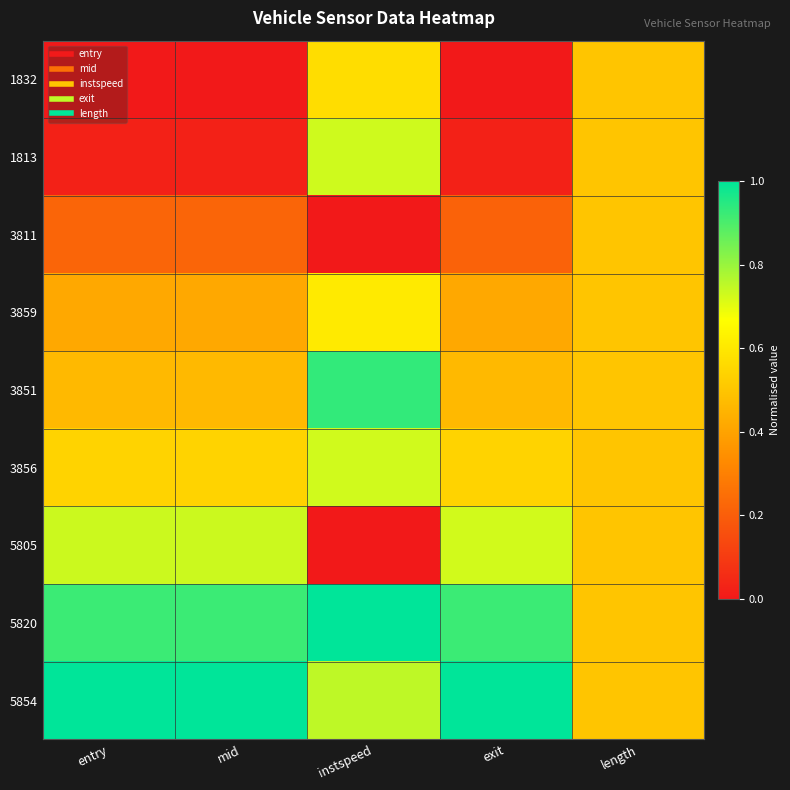

Reading left to right, what are all the values shown in this chart?

1832: entry=0.0	mid=0.0	instspeed=0.6	exit=0.0	length=0.5
1813: entry=0.0	mid=0.0	instspeed=0.7	exit=0.0	length=0.5
3811: entry=0.2	mid=0.2	instspeed=0.0	exit=0.2	length=0.5
3859: entry=0.4	mid=0.4	instspeed=0.6	exit=0.4	length=0.5
3851: entry=0.5	mid=0.5	instspeed=0.9	exit=0.5	length=0.5
3856: entry=0.5	mid=0.5	instspeed=0.7	exit=0.5	length=0.5
5805: entry=0.7	mid=0.7	instspeed=0.0	exit=0.7	length=0.5
5820: entry=0.9	mid=0.9	instspeed=1.0	exit=0.9	length=0.5
5854: entry=1.0	mid=1.0	instspeed=0.8	exit=1.0	length=0.5